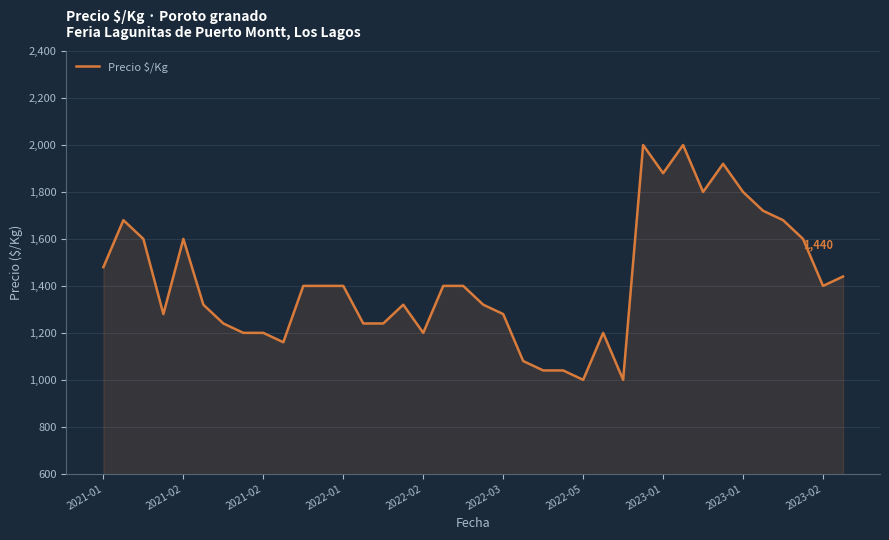

What is the greatest value displayed?

2000